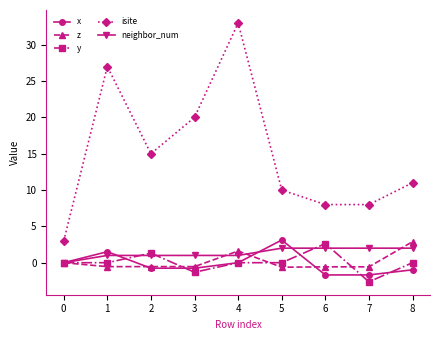

Where is the first local maximum for x?

1